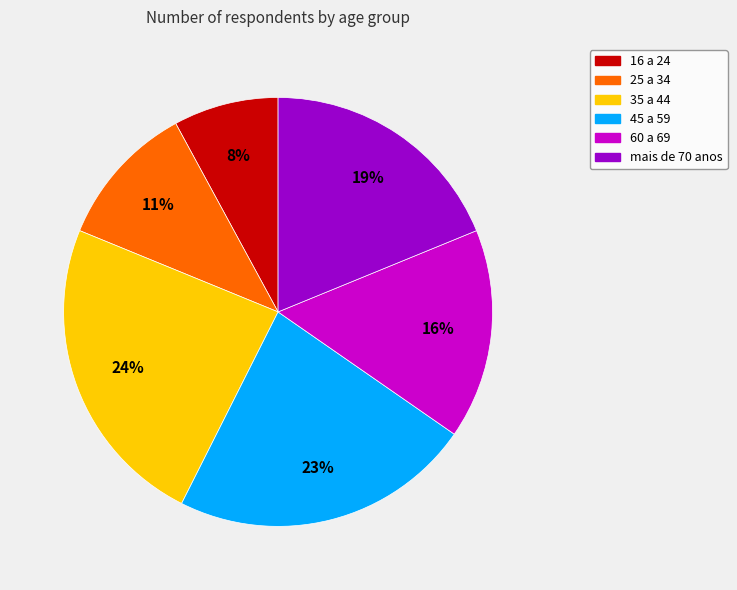

To the nearest percent, what percentage of the pie is mais de 70 anos?

19%